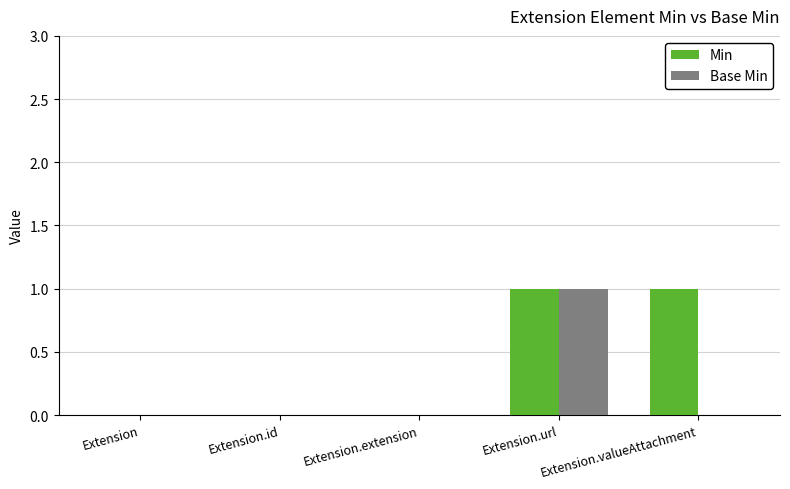

Between Extension.id and Extension.valueAttachment, which series saw the biggest shift?

Min